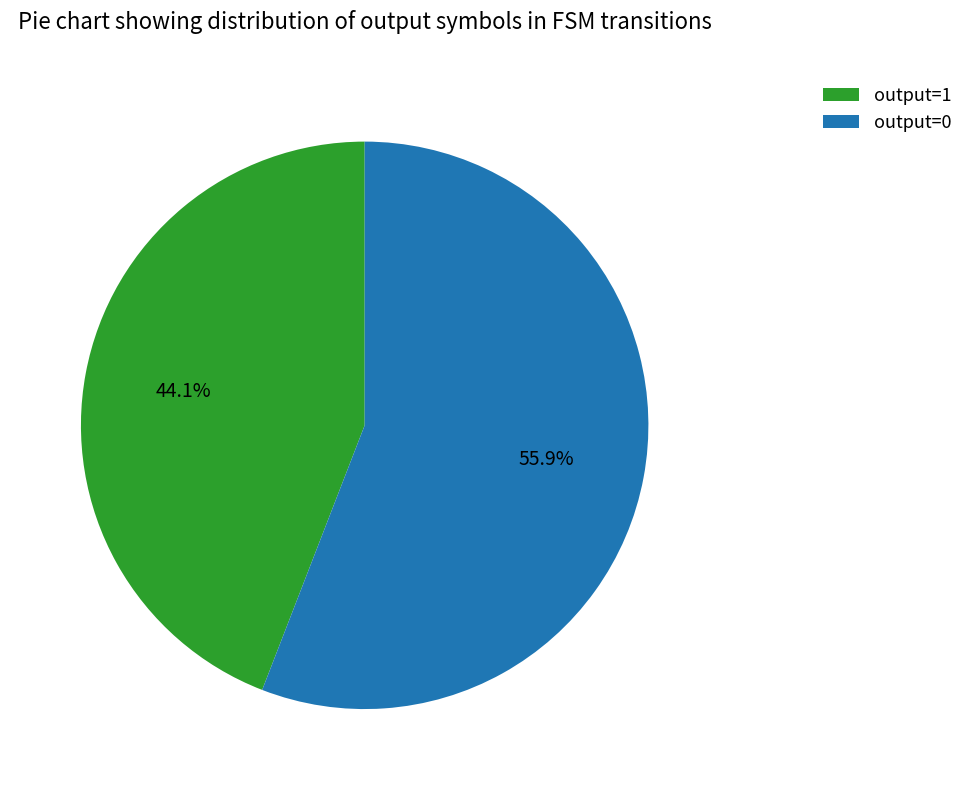

Rank the categories by value from lowest to highest.

output=1, output=0